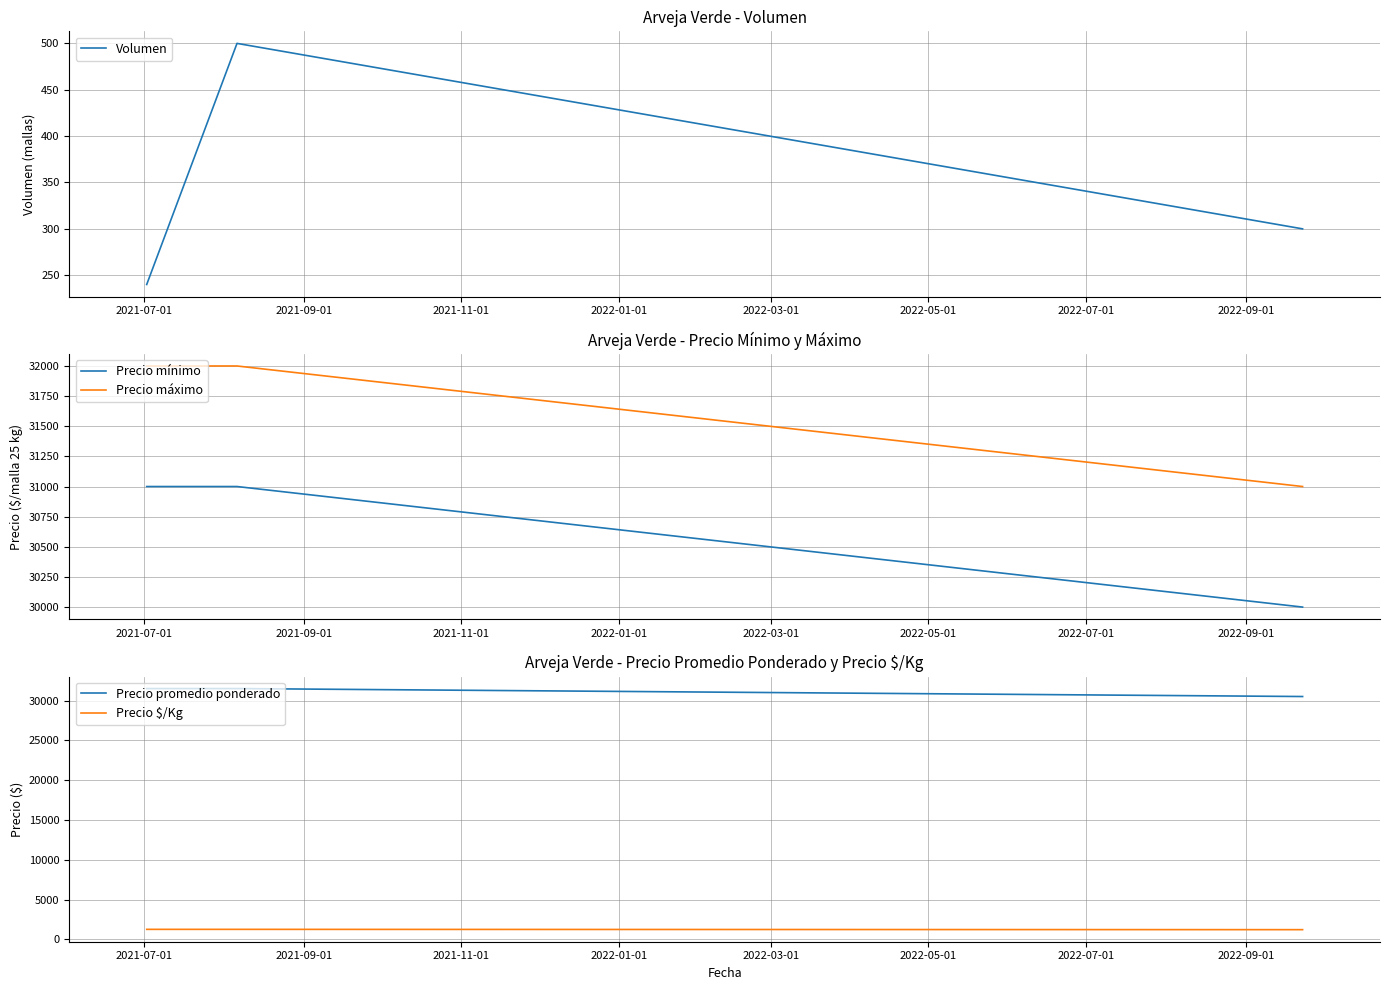

What is the maximum value for Volumen?

500